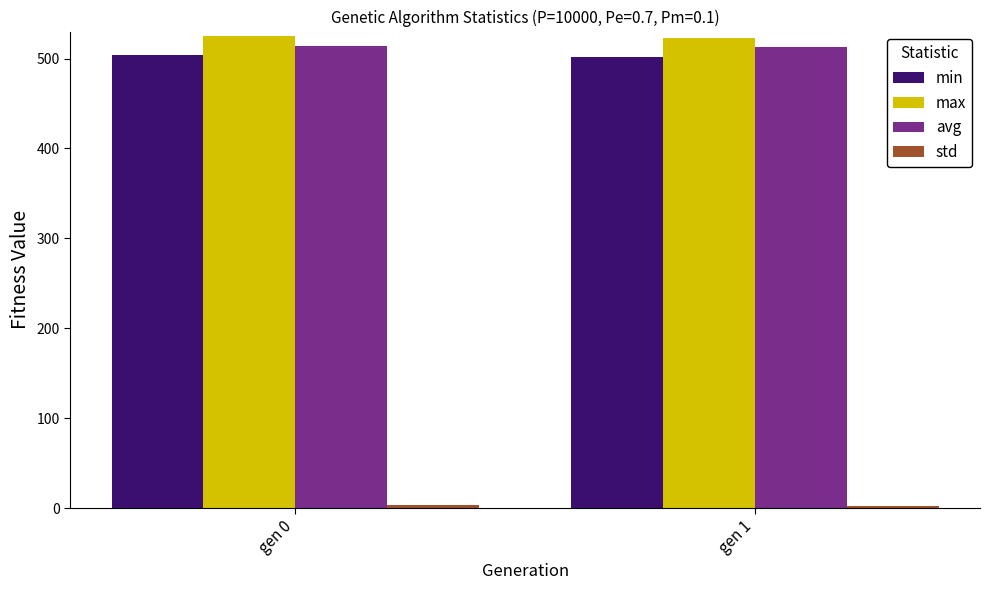

What is the highest value of the avg series?

514.0